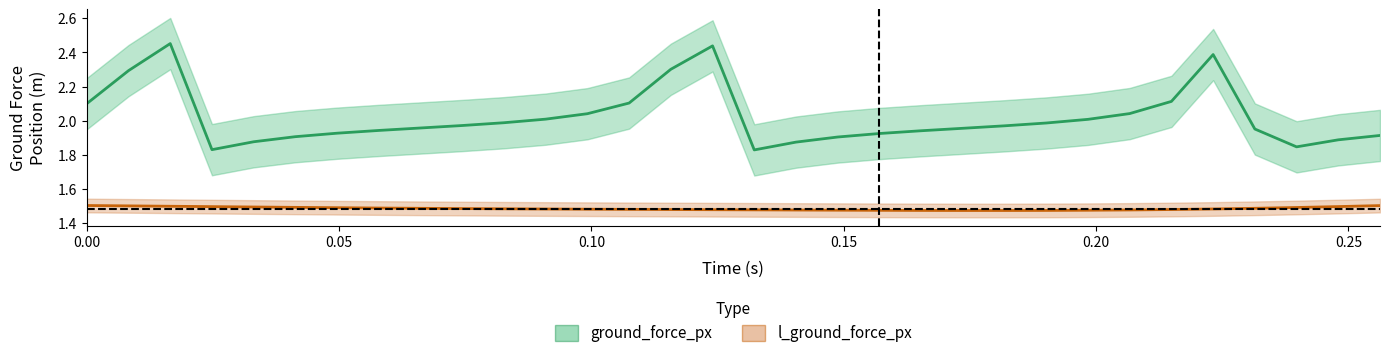

True or false: l_ground_force_px and ground_force_px cross at least once.

False